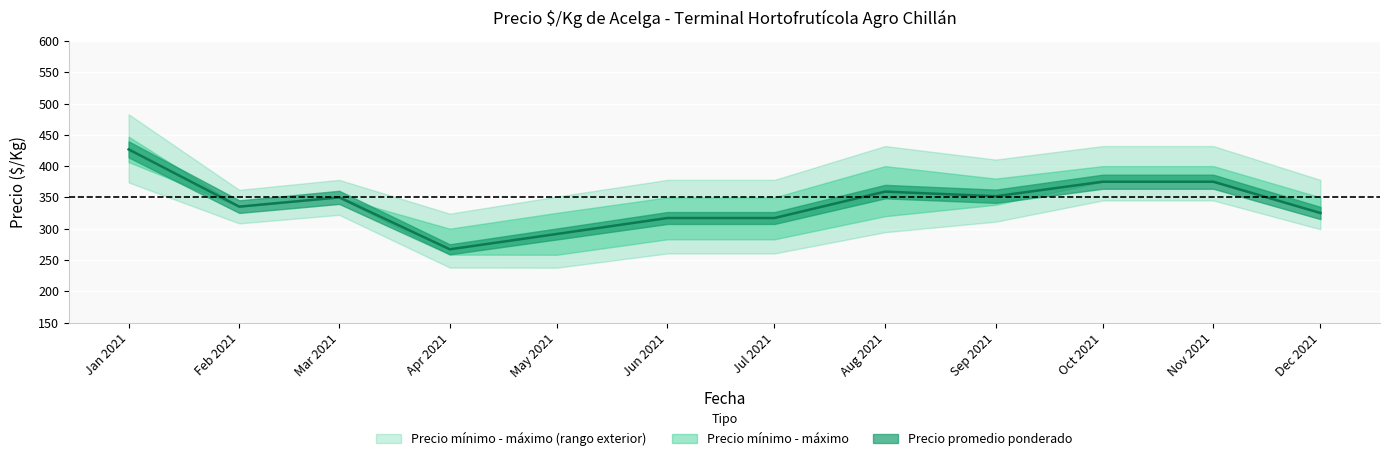

At which label does Precio promedio ponderado first exceed 325?

2021-01